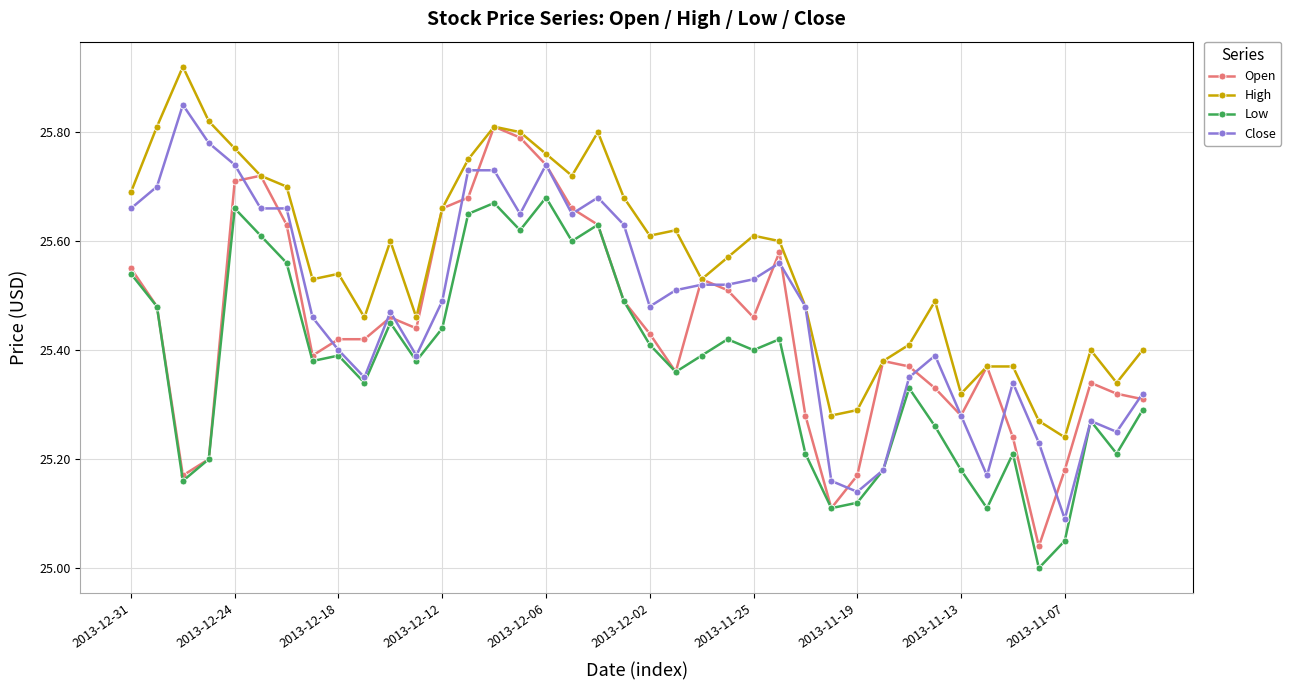

Which series has the largest total across all categories?

High